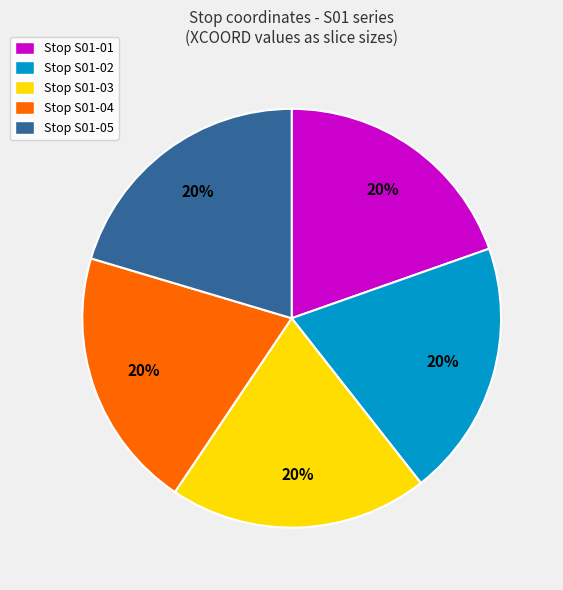

Do Stop S01-03 and Stop S01-01 together represent more than half of the pie?

No